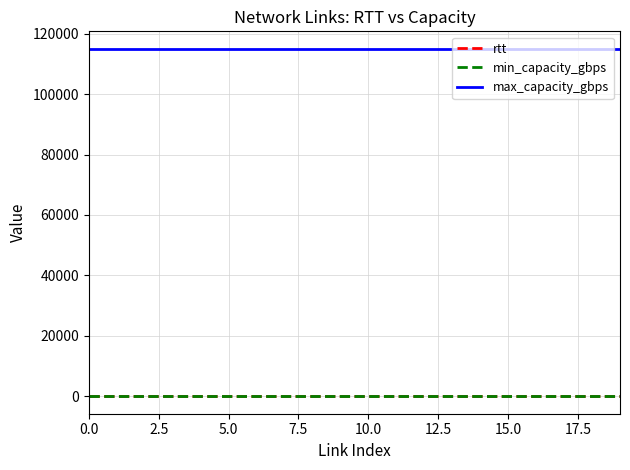

True or false: max_capacity_gbps and rtt cross at least once.

False